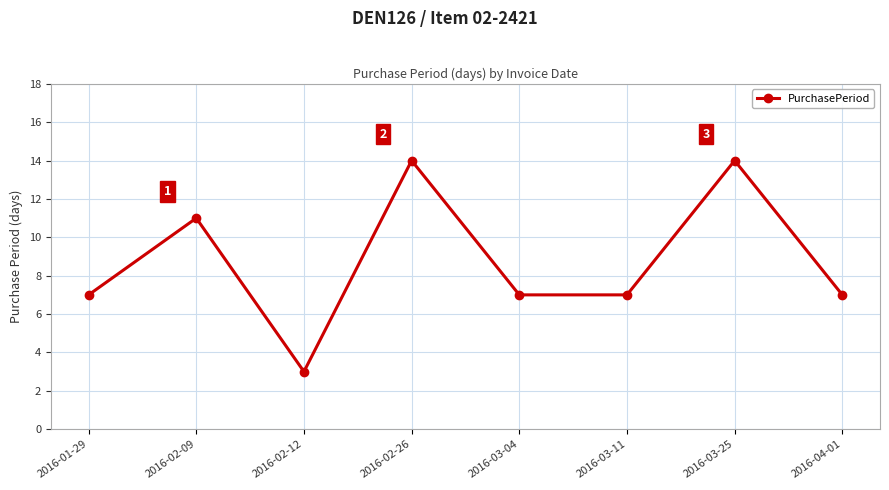

What is the difference between the maximum and minimum values?

11